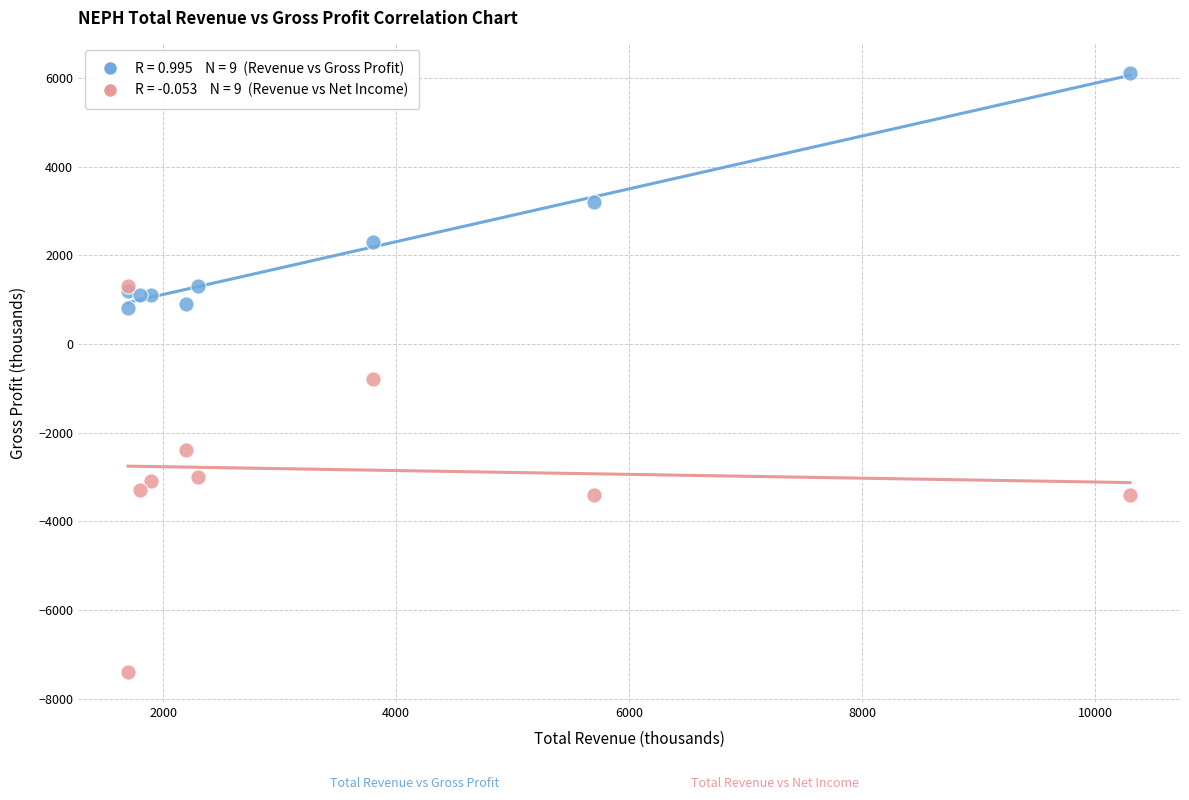

Across all series, what Y value is closest to -650?

-800